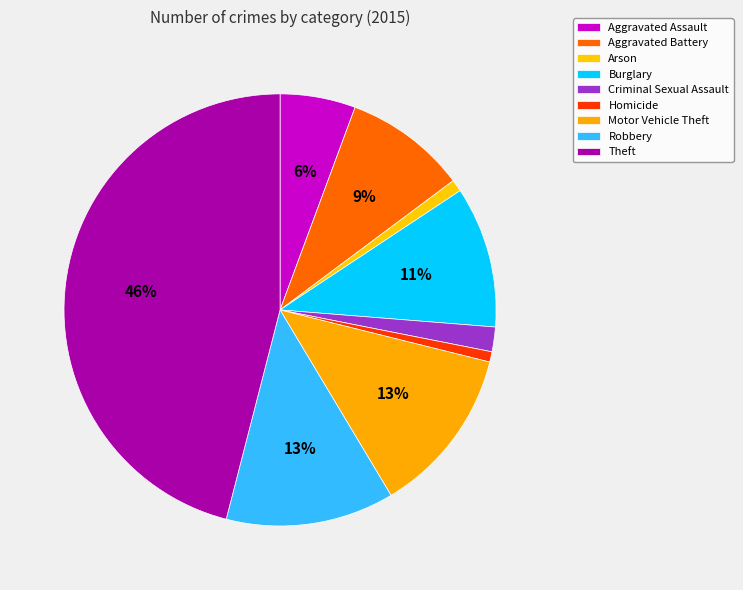

Count the number of slices in the pie.

9